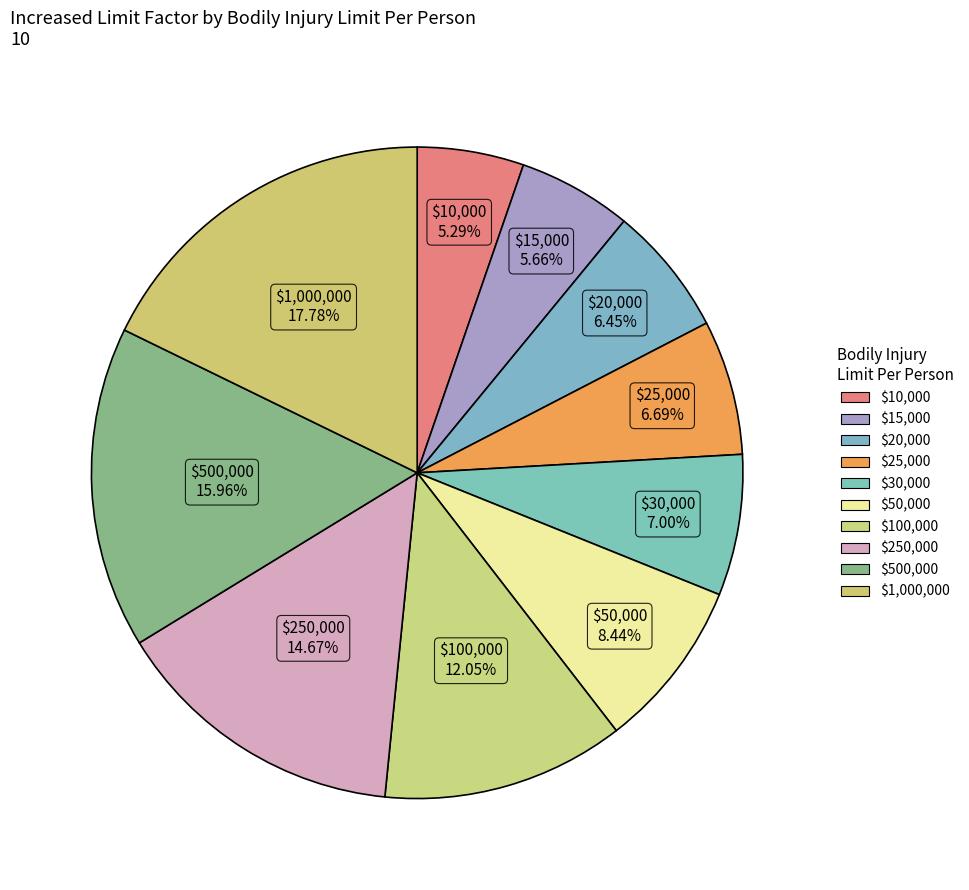

How many slices are in this pie chart?

10